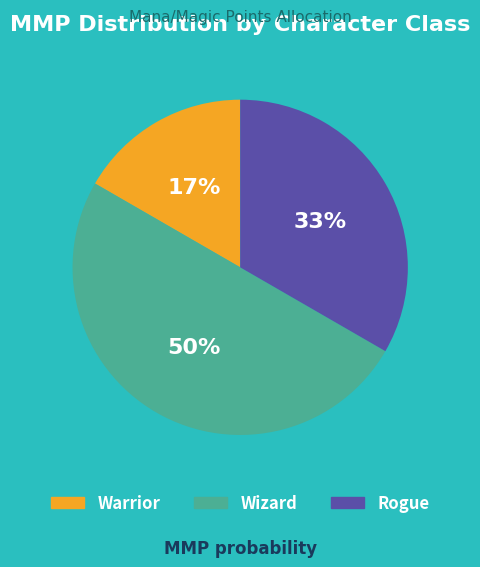

To the nearest percent, what portion does Rogue represent?

33%